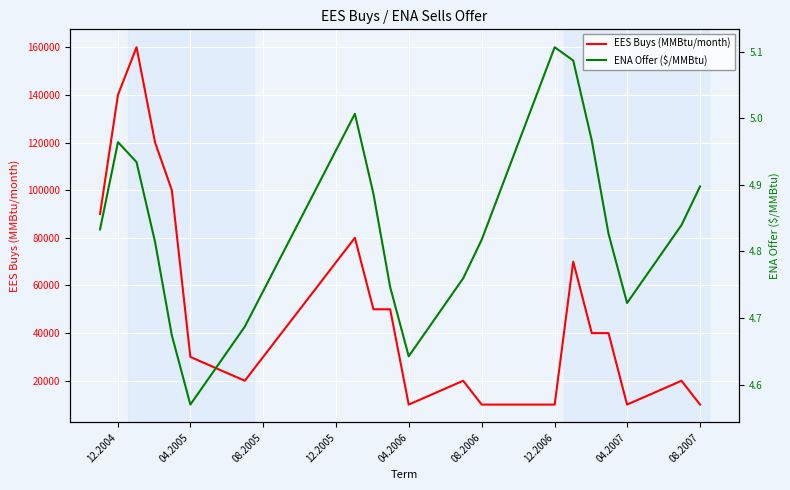

The value of EES Buys (MMBtu/month) at 04.2006 is 10000. True or false?

True